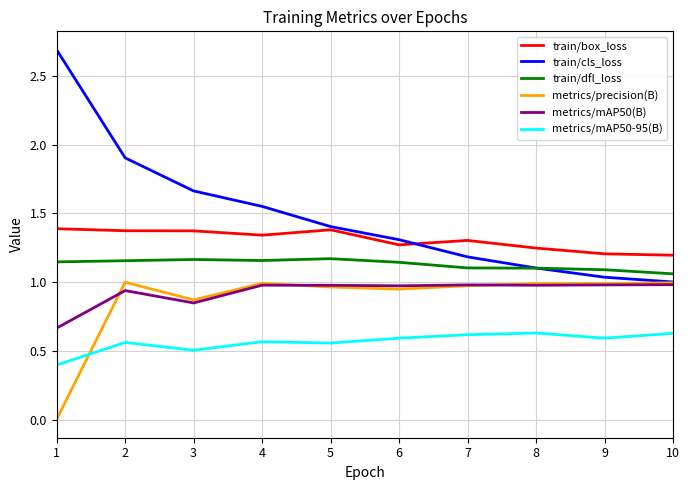

At which label does metrics/mAP50-95(B) reach its minimum?

1